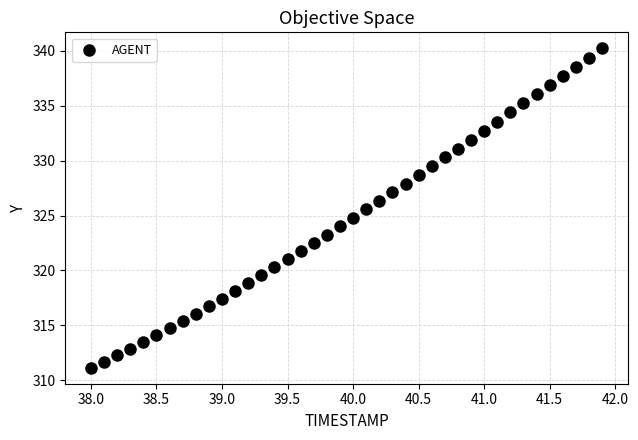

What is the range of X values (max minus min)?

3.9